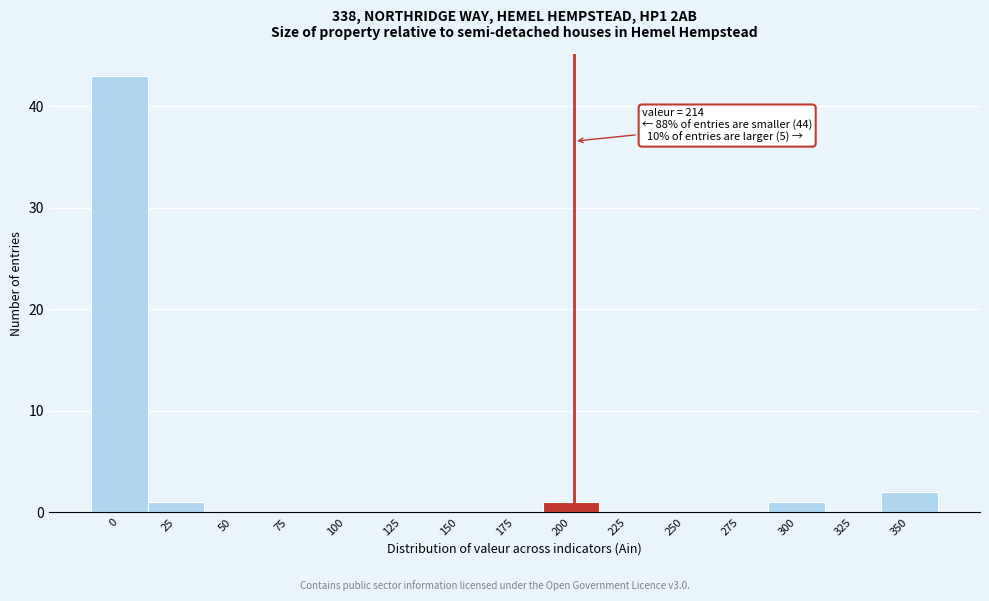

Reading left to right, transcribe all the data shown in this chart.

0=43	25=1	50=0	75=0	100=0	125=0	150=0	175=0	200=1	225=0	250=0	275=0	300=1	325=0	350=2